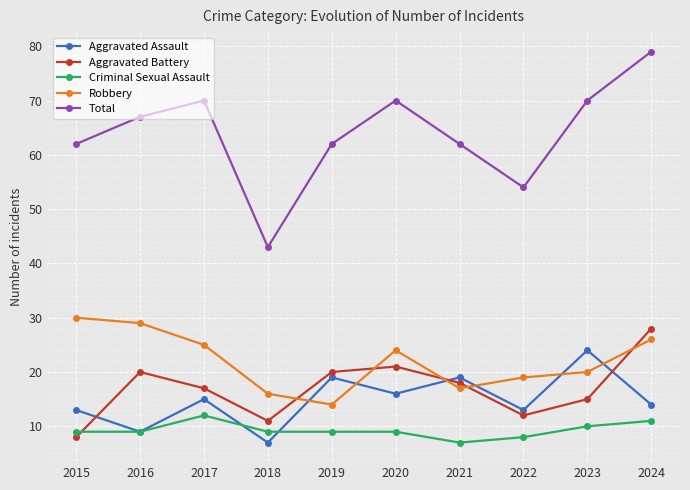

What are all the series names shown in the legend?

Aggravated Assault, Aggravated Battery, Criminal Sexual Assault, Robbery, Total